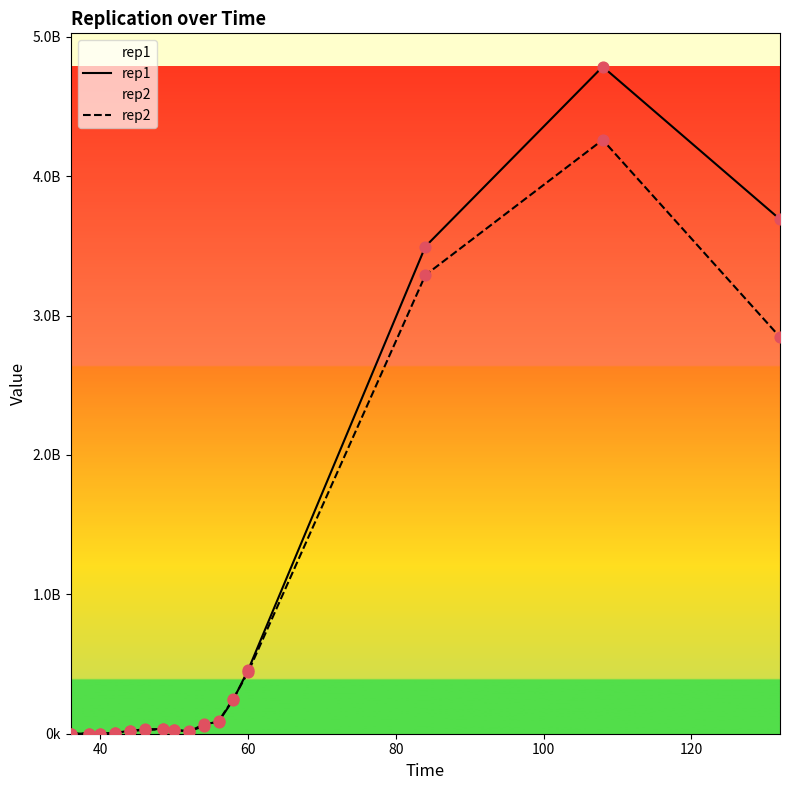

Which series contains the lowest Y value?

rep2